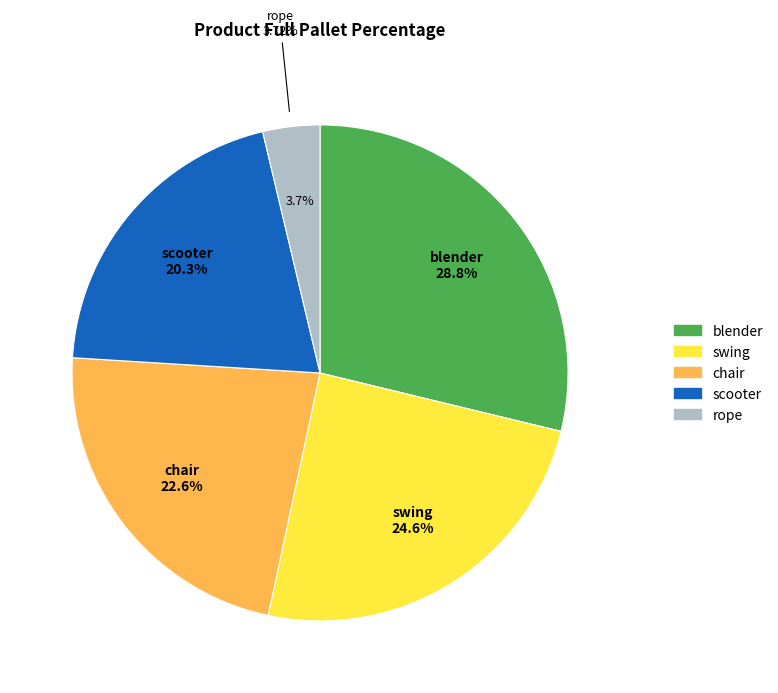

To the nearest percent, what is the difference between the rope and blender slice percentages?

25%